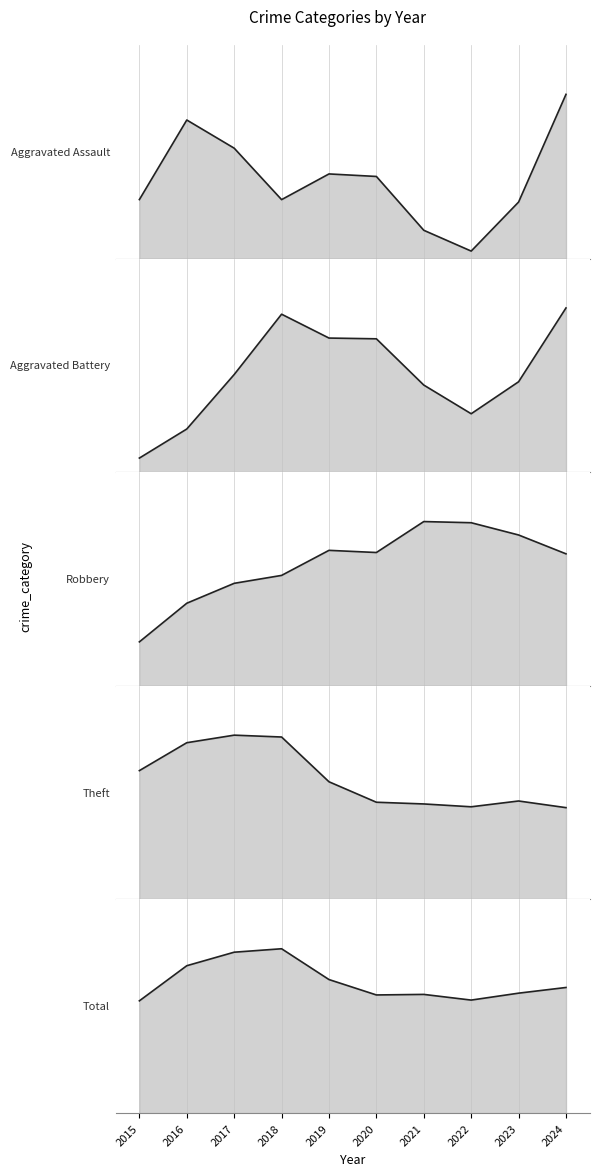

What is the maximum value shown in the chart?

43